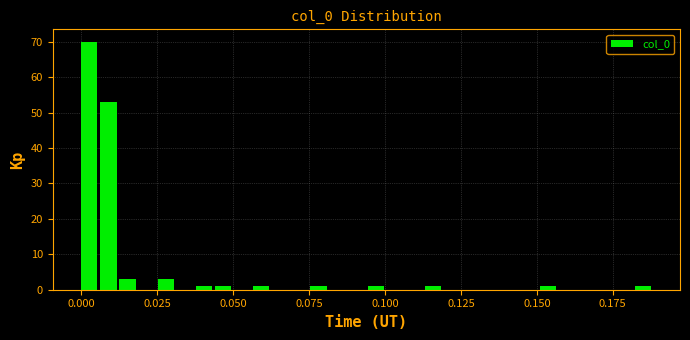

Around what value on the x-axis is the tallest bar? Give the approximate position of its centre, as read against the axis.

0.005